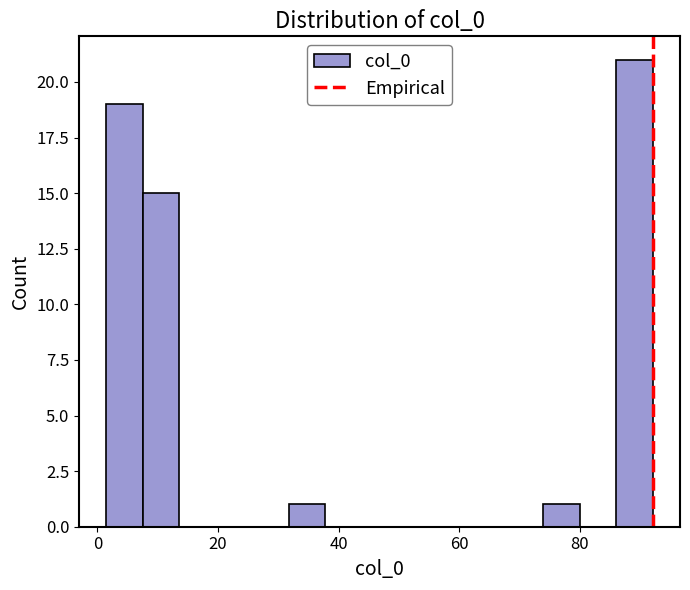

Around what value on the x-axis is the tallest bar? Give the approximate position of its centre, as read against the axis.

90